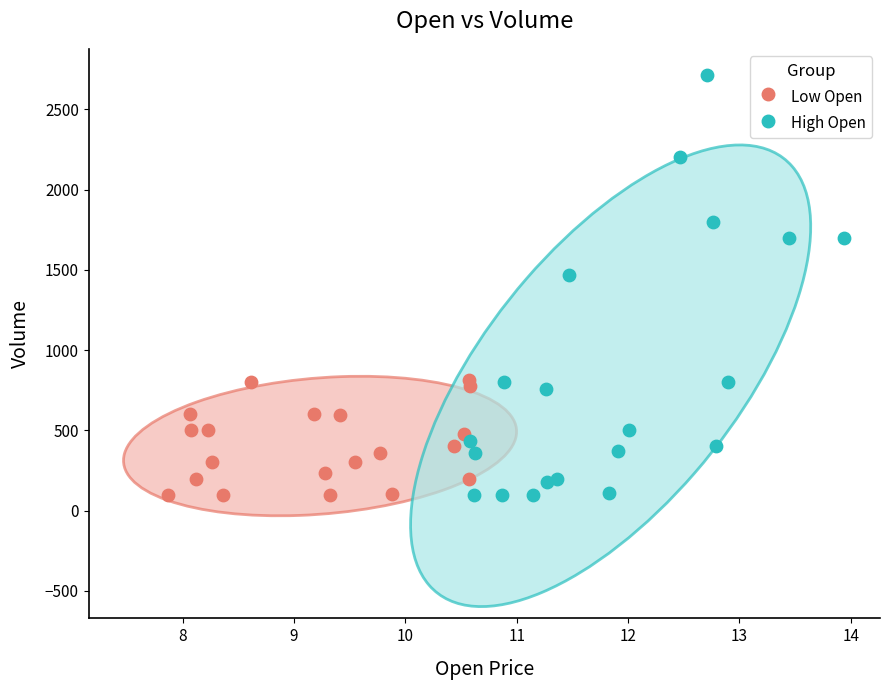

Which series reaches the maximum Y coordinate?

High Open